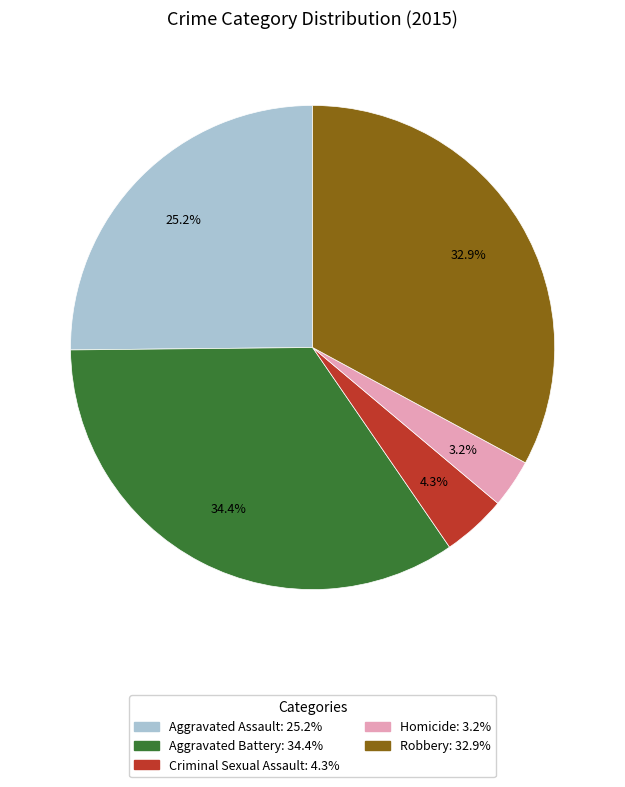

Approximately how many times larger is the value at Robbery compared to Aggravated Assault?

1.3